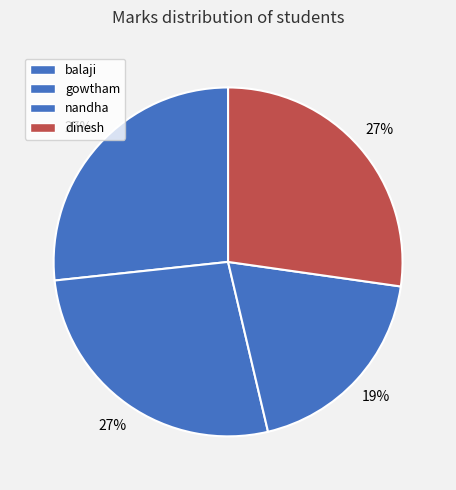

Rank the categories by value from highest to lowest.

dinesh, gowtham, balaji, nandha